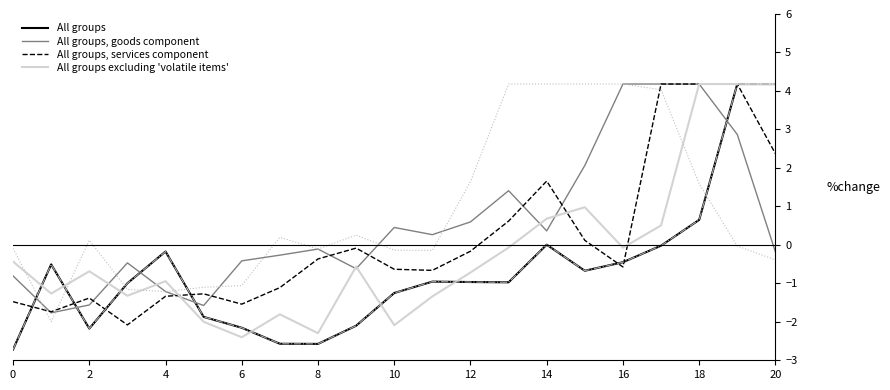

How many interior local valleys does the All groups series have?

4